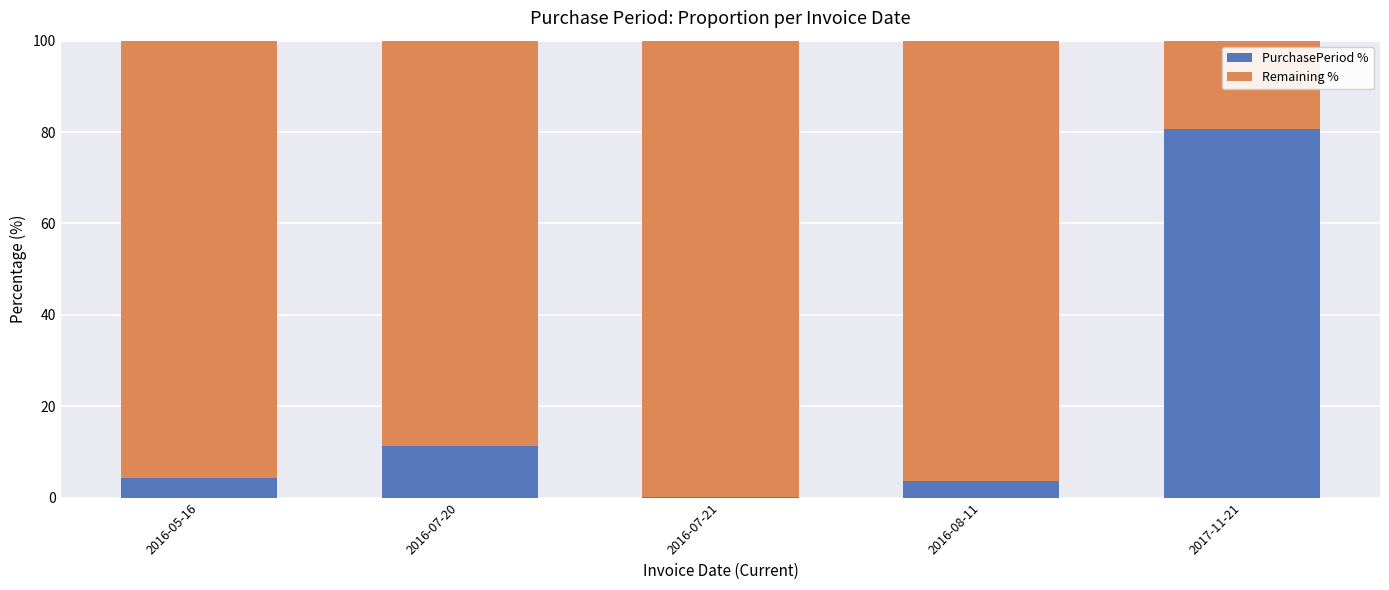

What is the total value across all series at 2017-11-21?

100.0